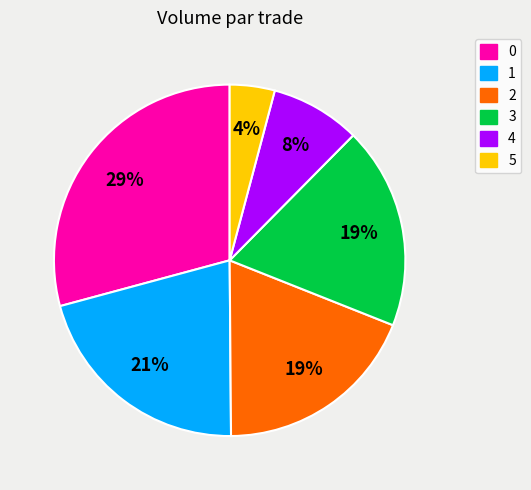

Approximately how many times larger is the value at 4 compared to 2?

0.4